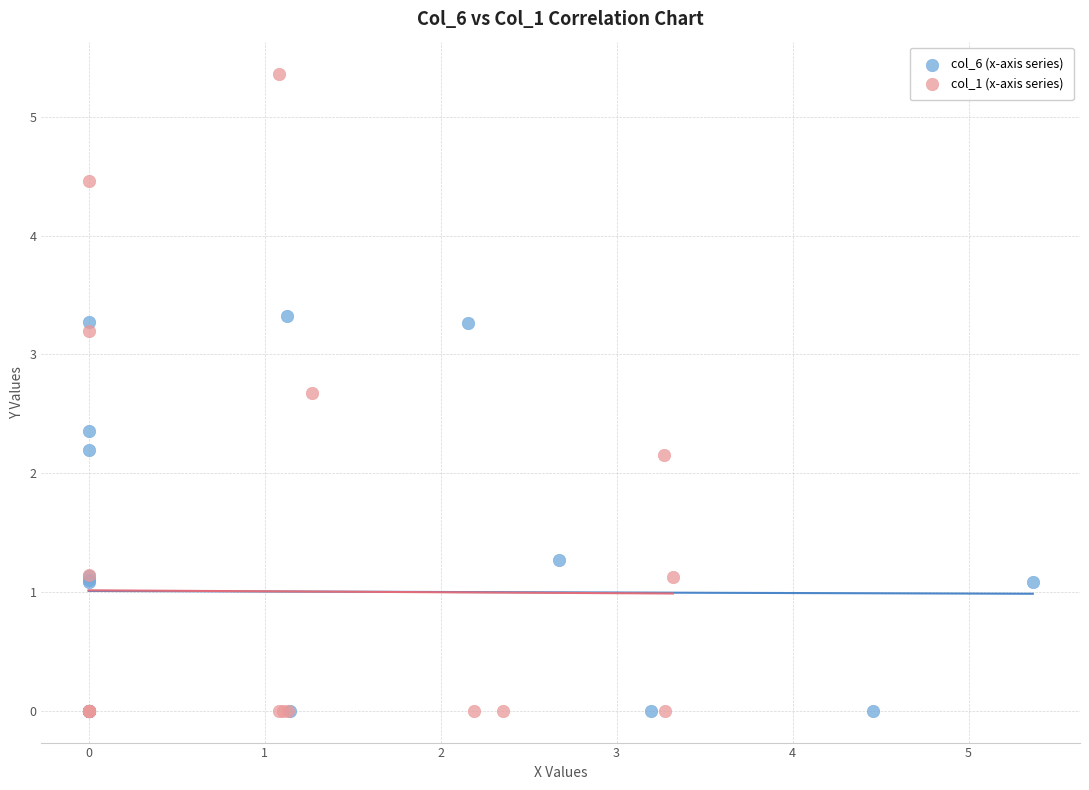

Which series has the widest spread of Y values?

col_1 (x-axis series)